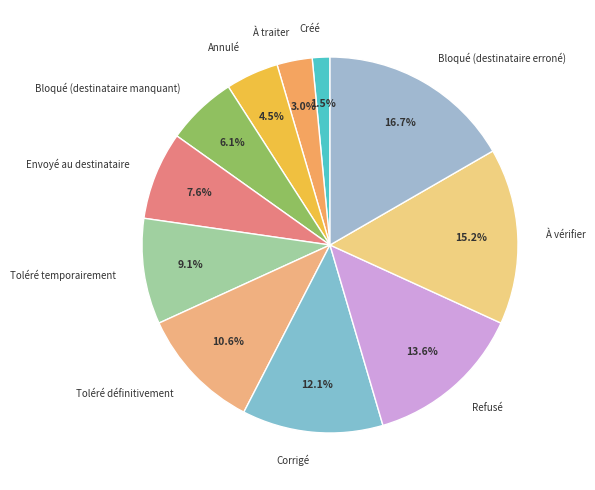

How many segments does this pie chart have?

11